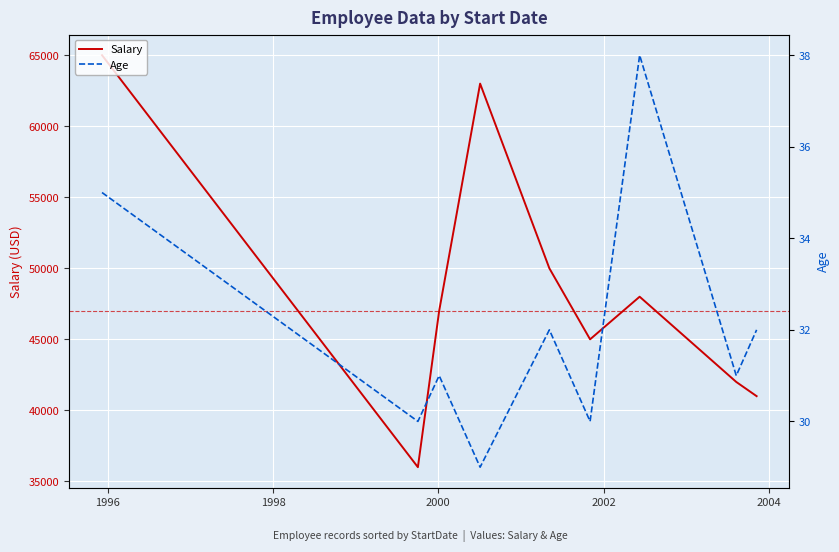

True or false: Age and Salary intersect in this chart.

False